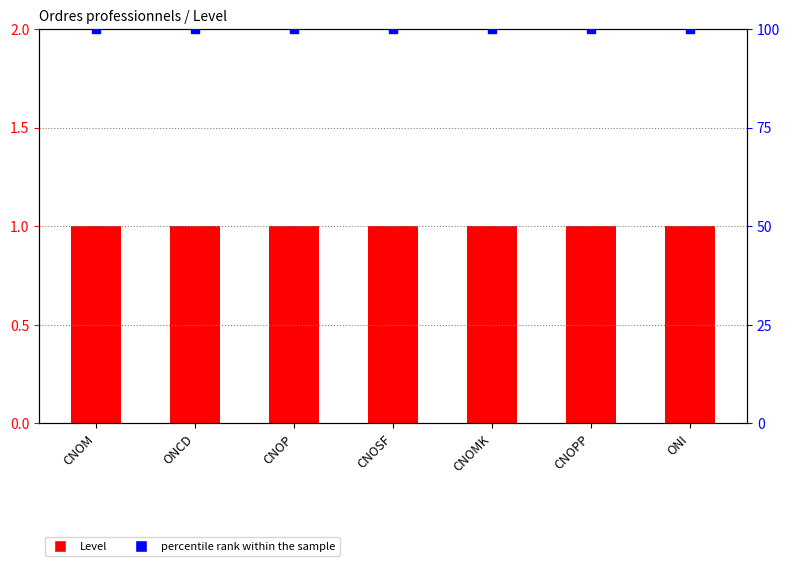

Which series has the largest total across all categories?

percentile rank